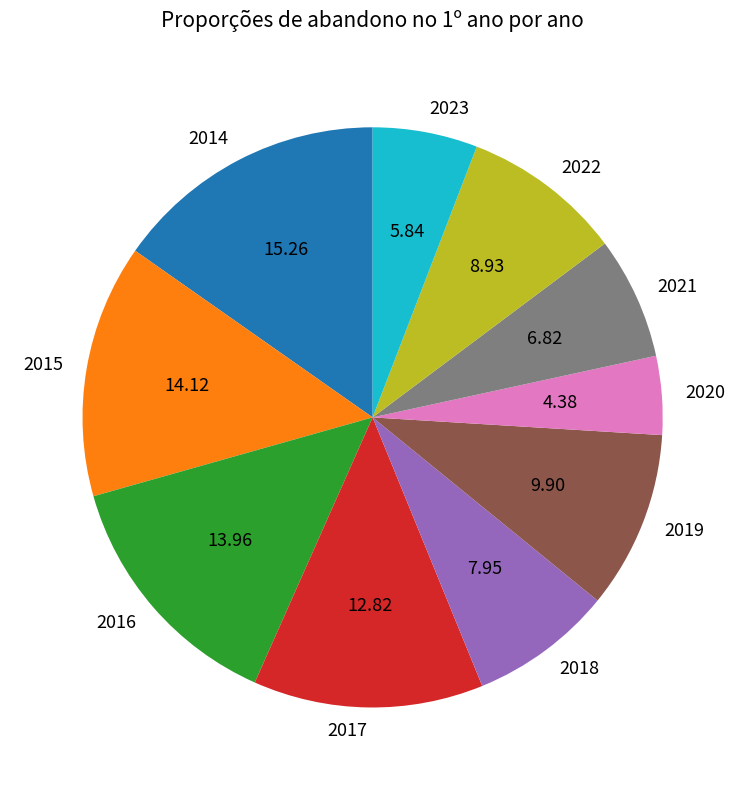

What is the ratio of the value at 2022 to the value at 2017?

0.7